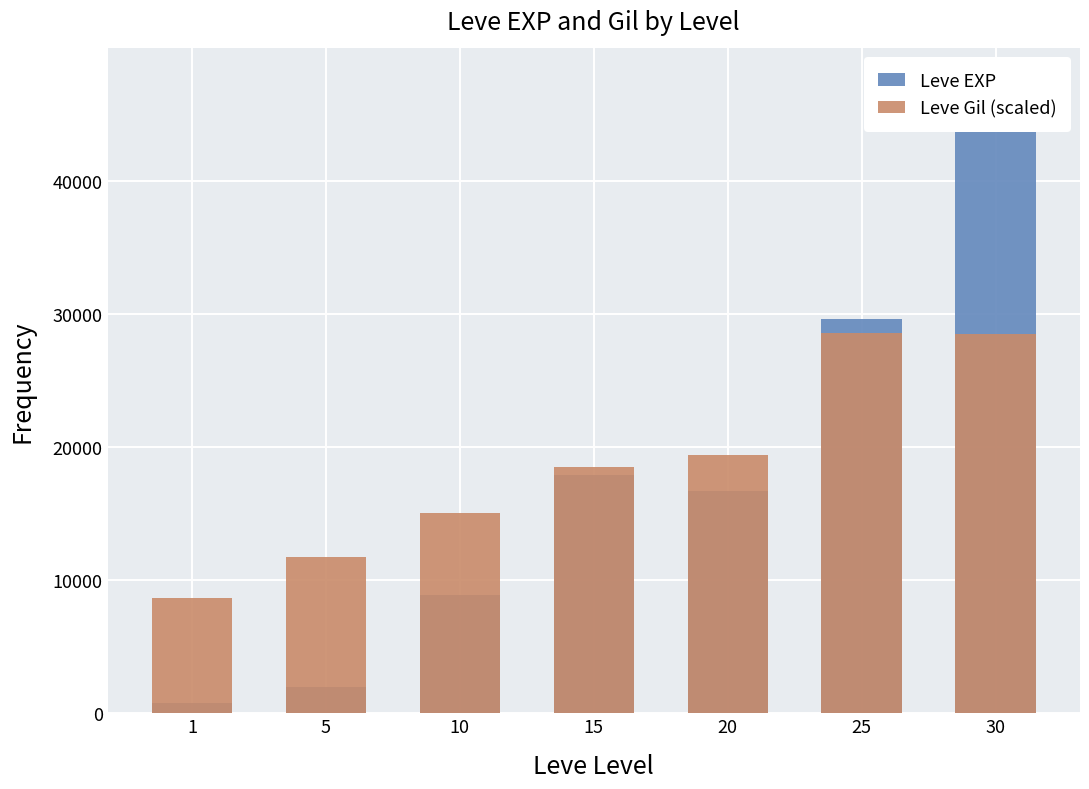

How many data points in Leve Gil (scaled) are above 18494?

4